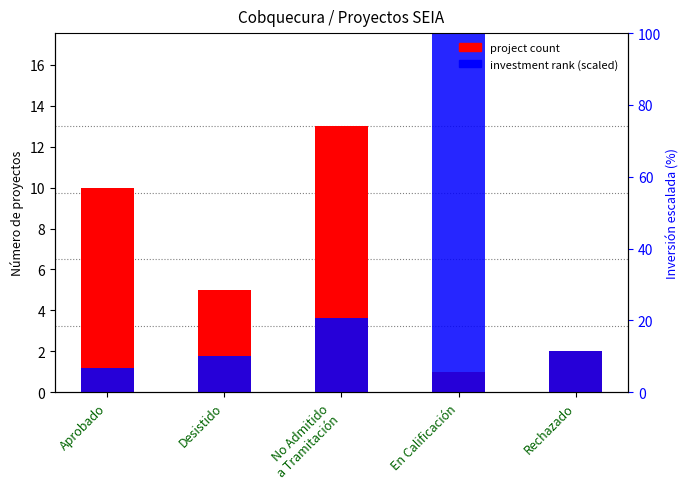

What are all the series names shown in the legend?

project count, investment rank (scaled)